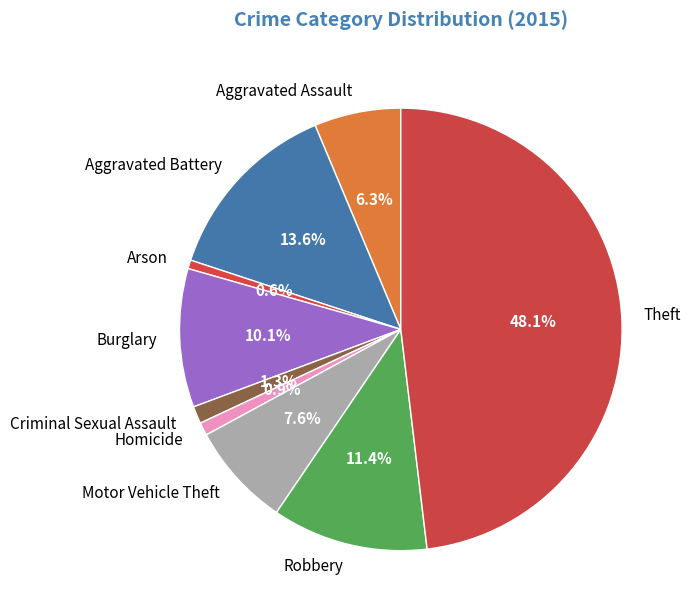

Which category has the biggest portion of the pie?

Theft